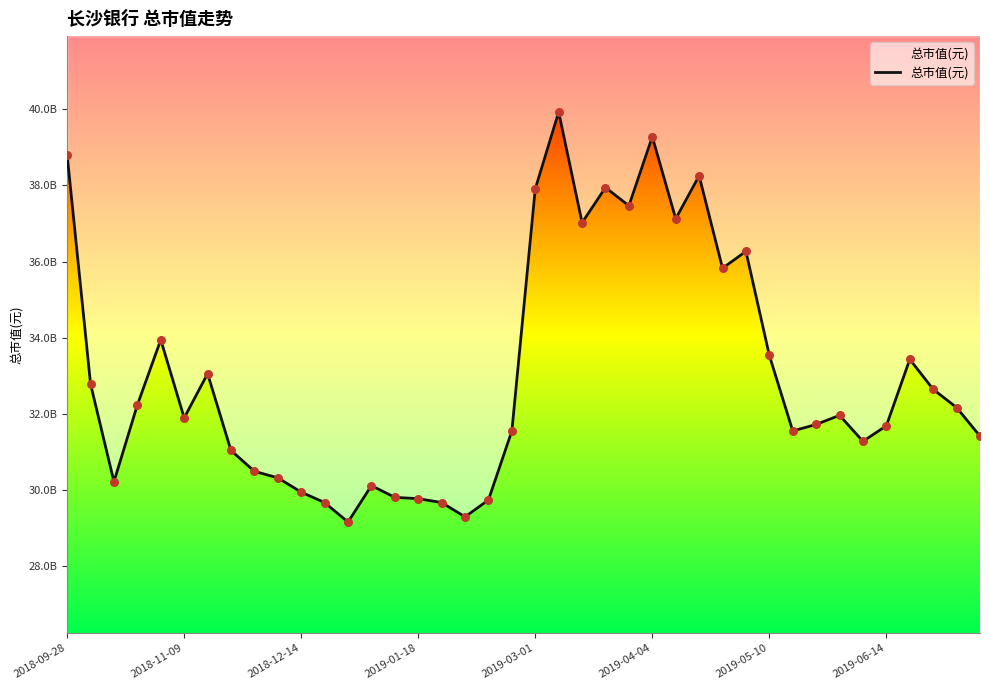

What is the change in value from 22 to 34?

-5748210306